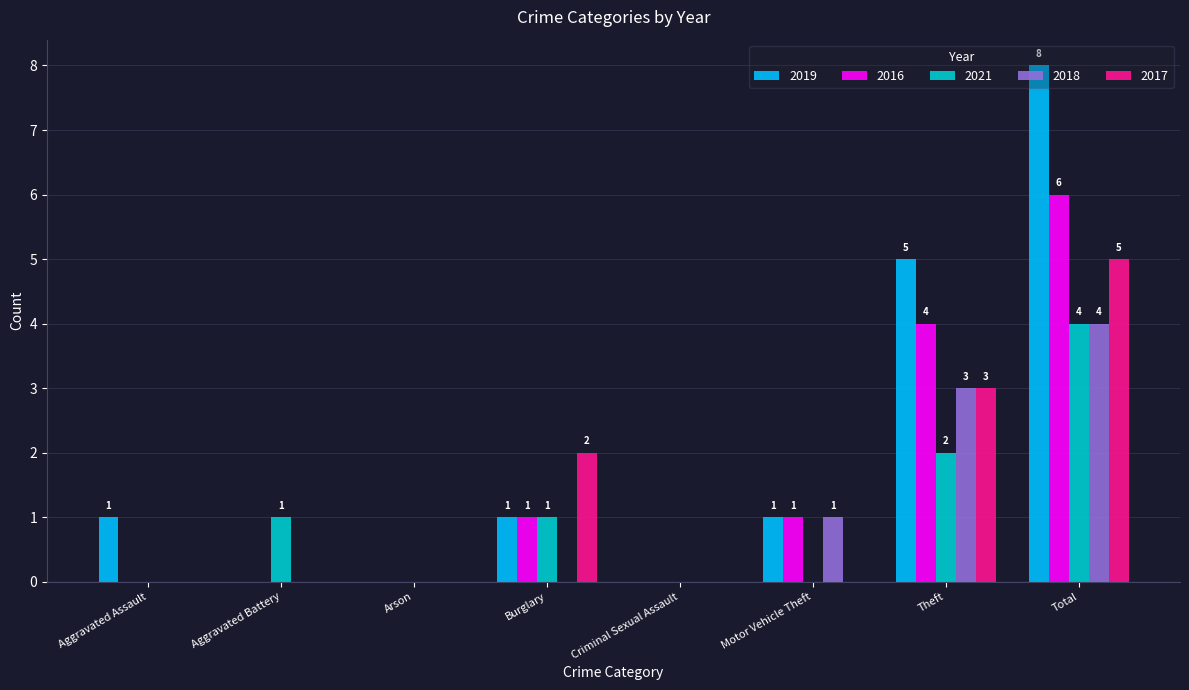

Are the bars grouped side by side (vs. stacked)?

Yes